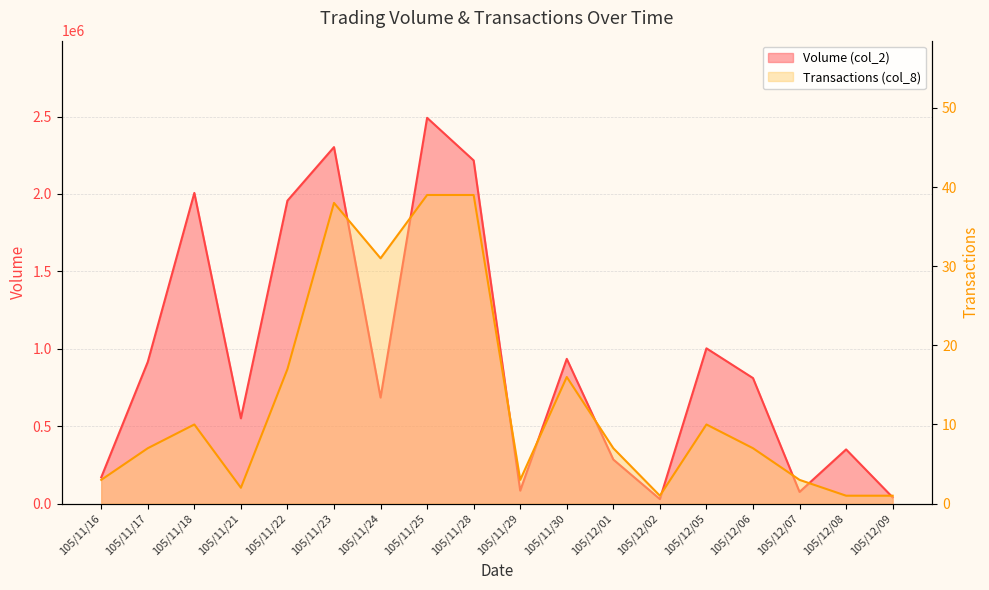

What is the maximum value shown in the chart?

2491540